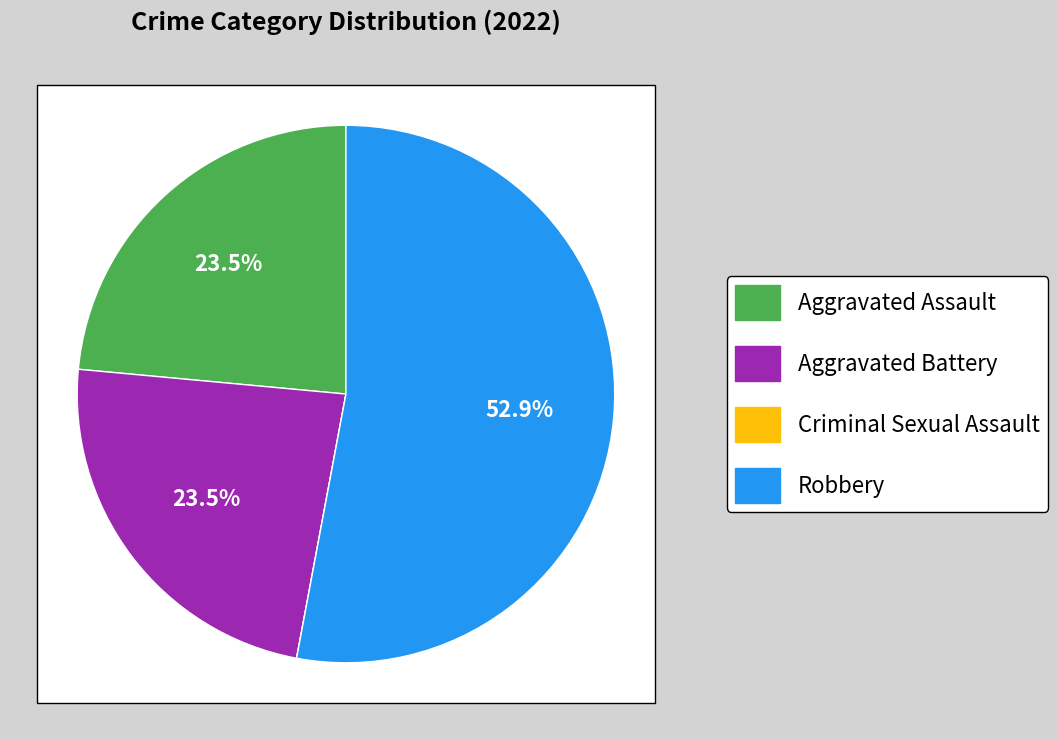

Combined, do Aggravated Battery and Criminal Sexual Assault account for over 50%?

No